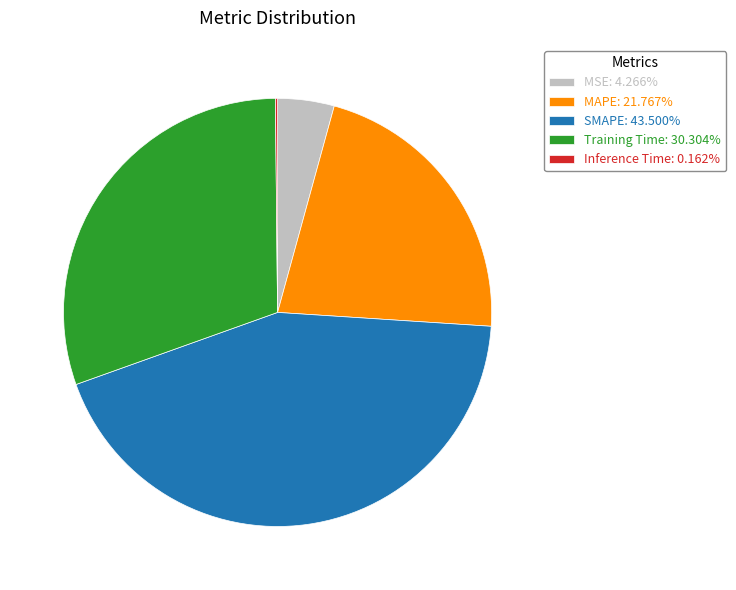

Is there a majority slice in this chart?

No